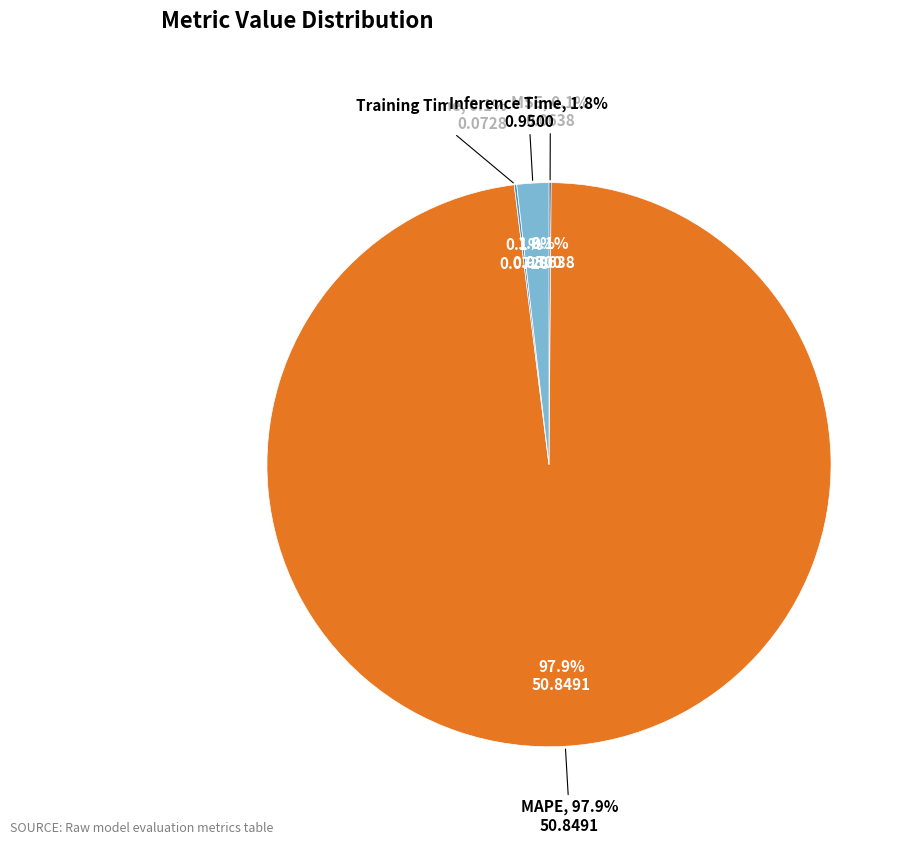

True or false: Training Time accounts for 1% of the total.

False